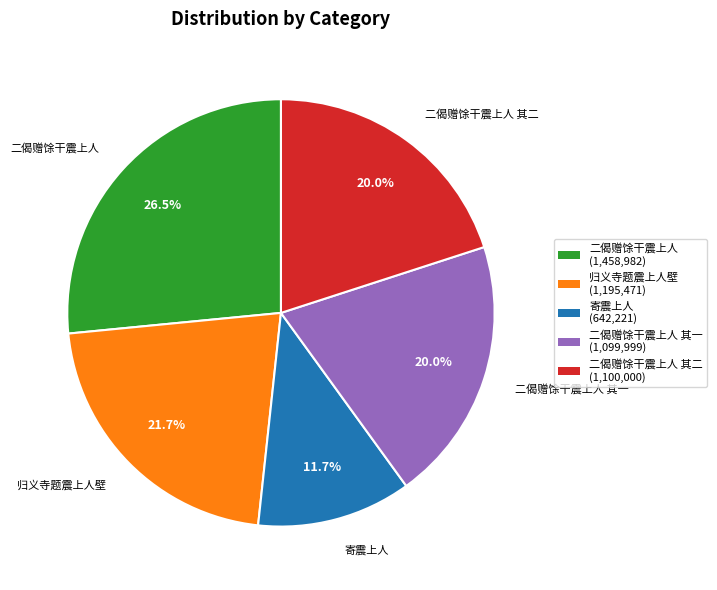

Combined, do 归义寺题震上人壁 (1,195,471) and 二偈赠馀干震上人 其二 (1,100,000) account for over 50%?

No